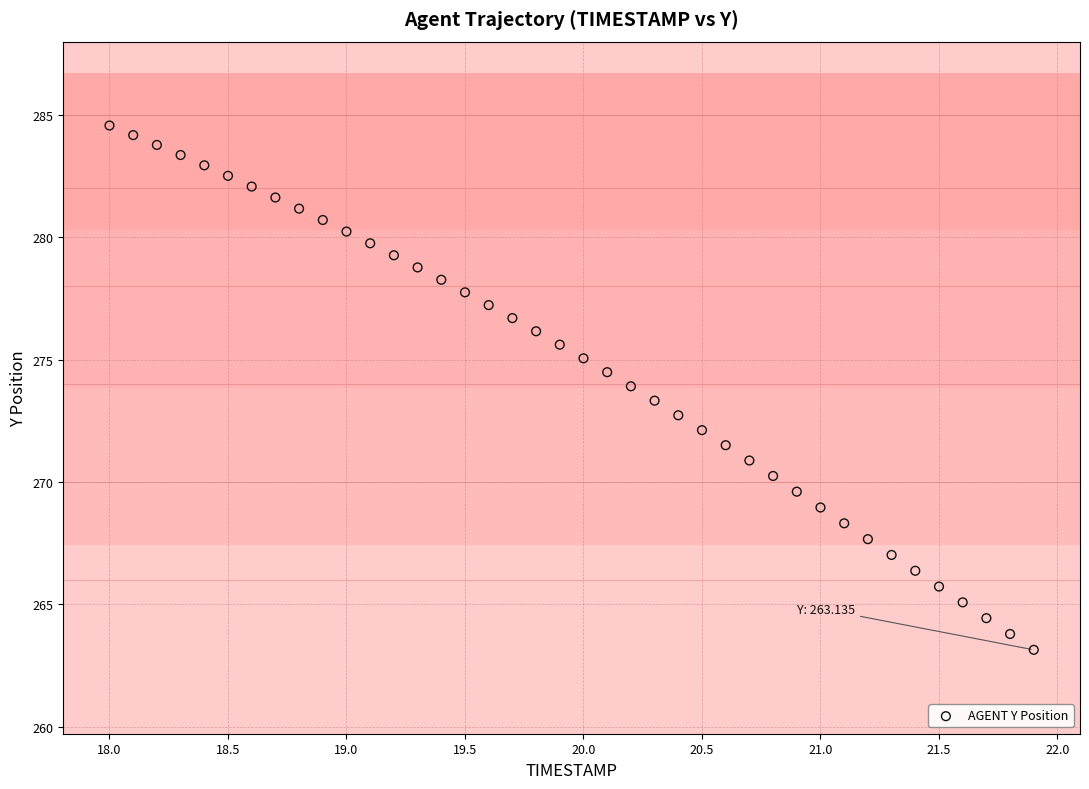

What is the range of Y values (max minus min)?

21.4